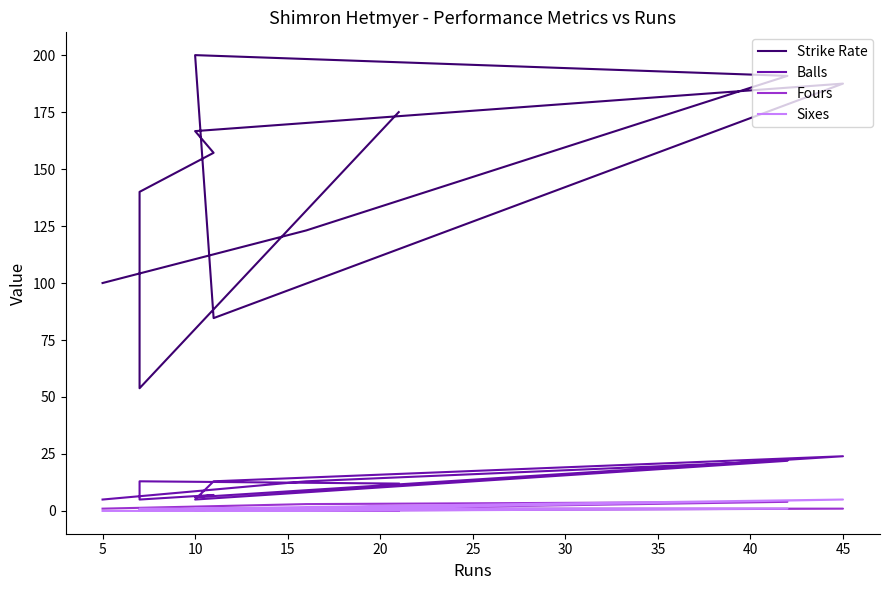

How many data points in Sixes are above 1?

2